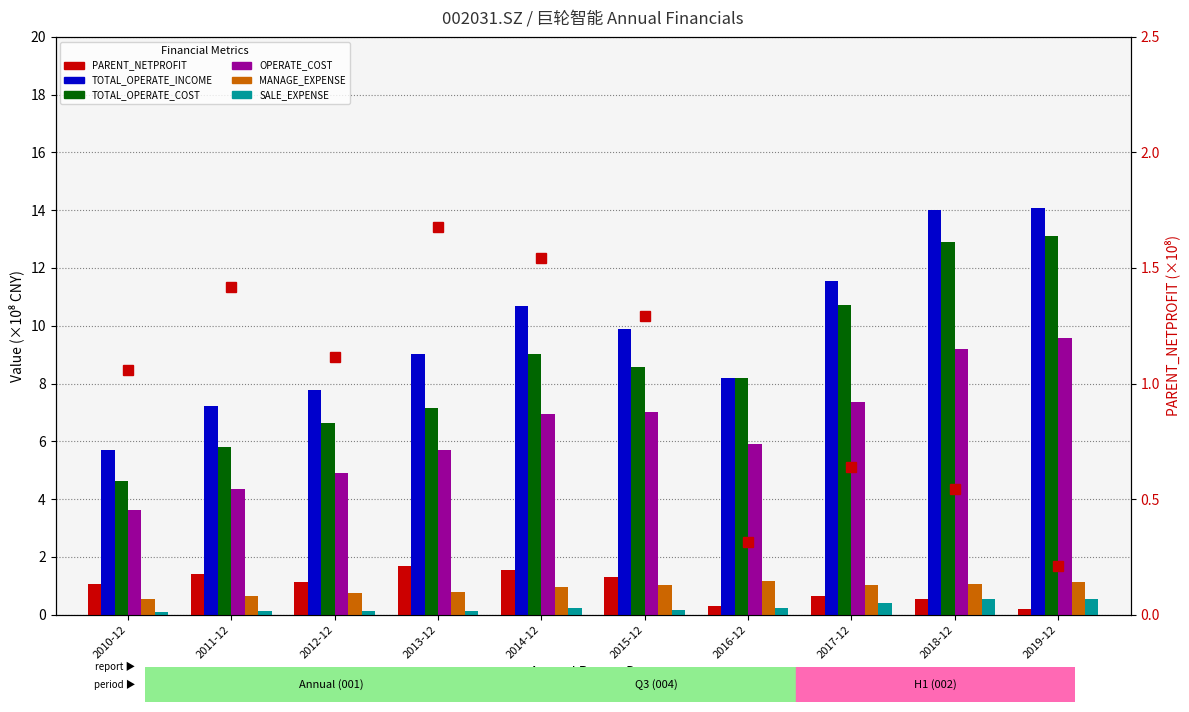

Between 2012-12 and 2015-12, which is larger?

2015-12